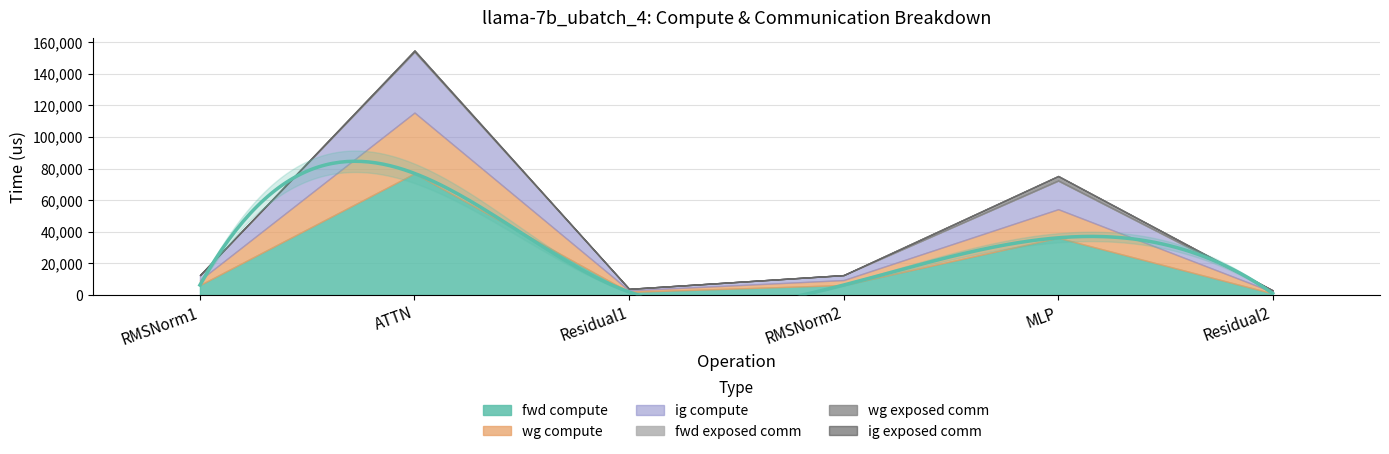

What position from the left is MLP?

5